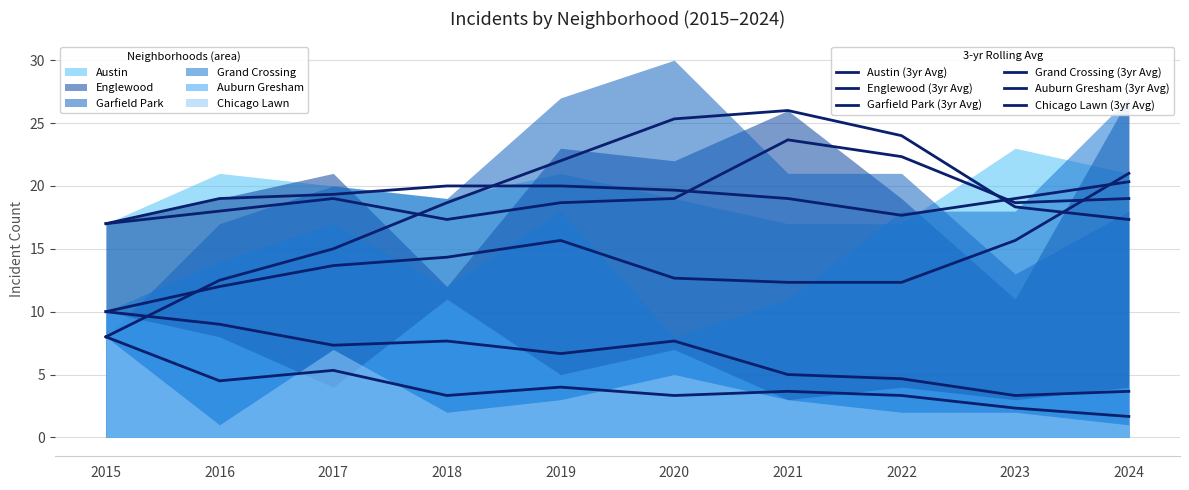

Reading left to right, extract all data points from this chart.

Austin (3yr Avg): 2015=17.0	2016=19.0	2017=19.3	2018=20.0	2019=20.0	2020=19.7	2021=19.0	2022=17.7	2023=19.0	2024=20.3
Englewood (3yr Avg): 2015=17.0	2016=18.0	2017=19.0	2018=17.3	2019=18.7	2020=19.0	2021=23.7	2022=22.3	2023=18.7	2024=19.0
Garfield Park (3yr Avg): 2015=8.0	2016=12.5	2017=15.0	2018=18.7	2019=22.0	2020=25.3	2021=26.0	2022=24.0	2023=18.3	2024=17.3
Grand Crossing (3yr Avg): 2015=10.0	2016=12.0	2017=13.7	2018=14.3	2019=15.7	2020=12.7	2021=12.3	2022=12.3	2023=15.7	2024=21.0
Auburn Gresham (3yr Avg): 2015=10.0	2016=9.0	2017=7.3	2018=7.7	2019=6.7	2020=7.7	2021=5.0	2022=4.7	2023=3.3	2024=3.7
Chicago Lawn (3yr Avg): 2015=8.0	2016=4.5	2017=5.3	2018=3.3	2019=4.0	2020=3.3	2021=3.7	2022=3.3	2023=2.3	2024=1.7